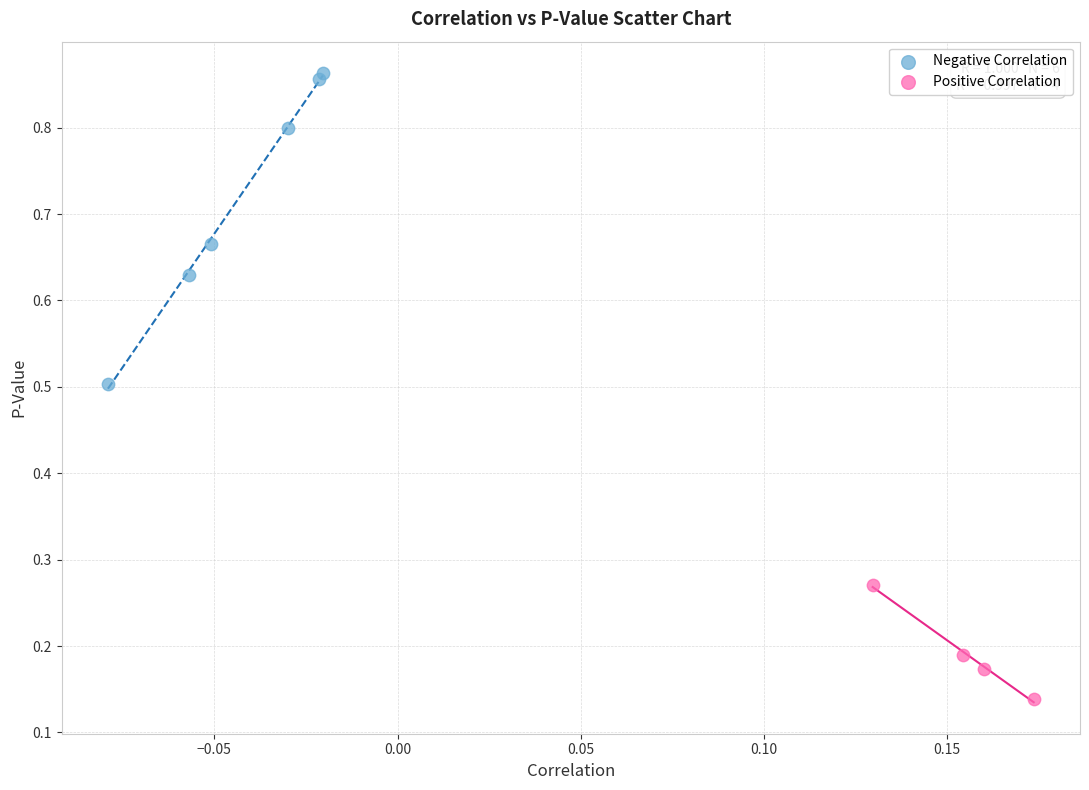

Which series has the largest Y range (max minus min)?

Negative Correlation